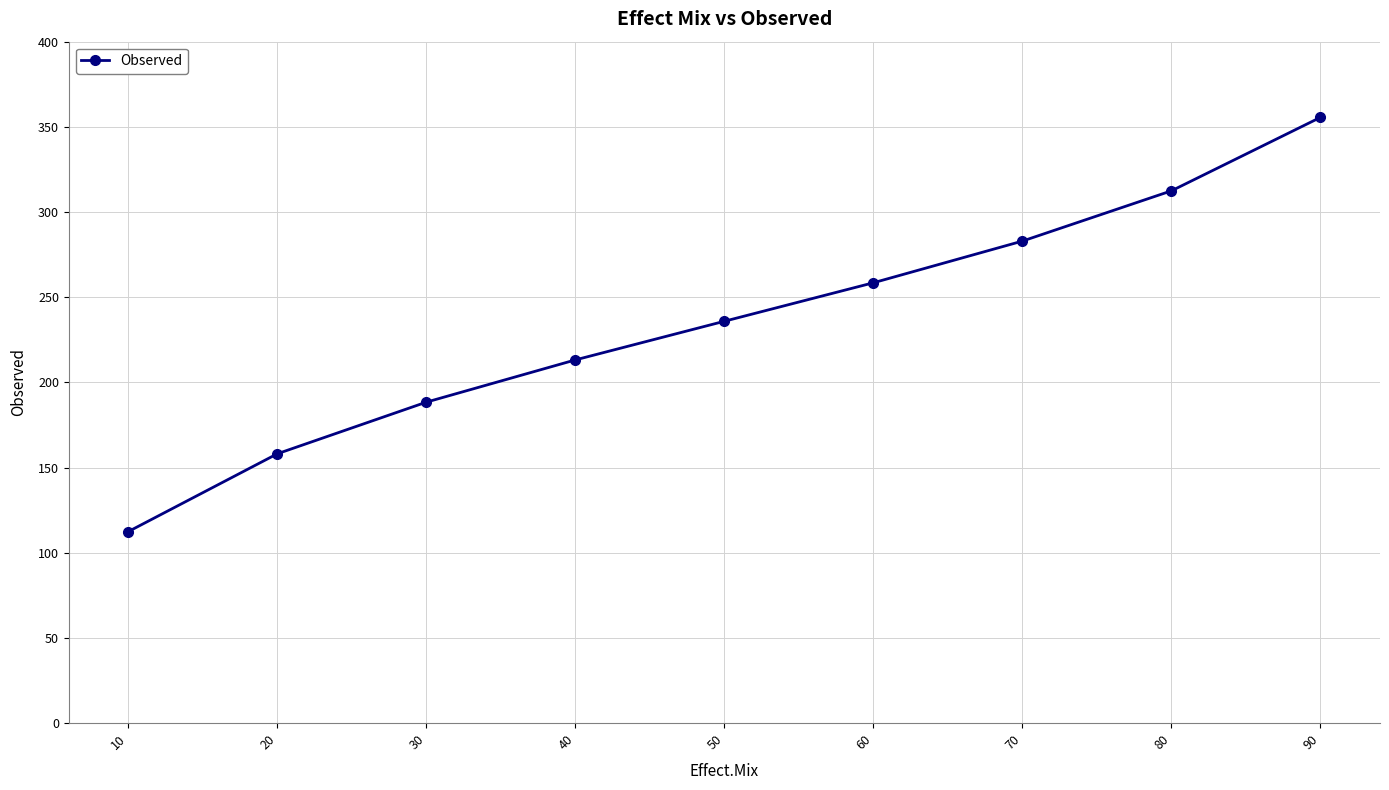

At which label does the data first exceed 235?

50